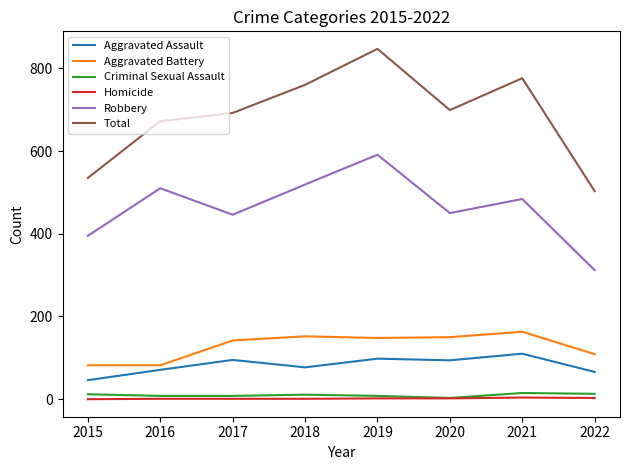

At which category is the sum across all series the highest?

2019